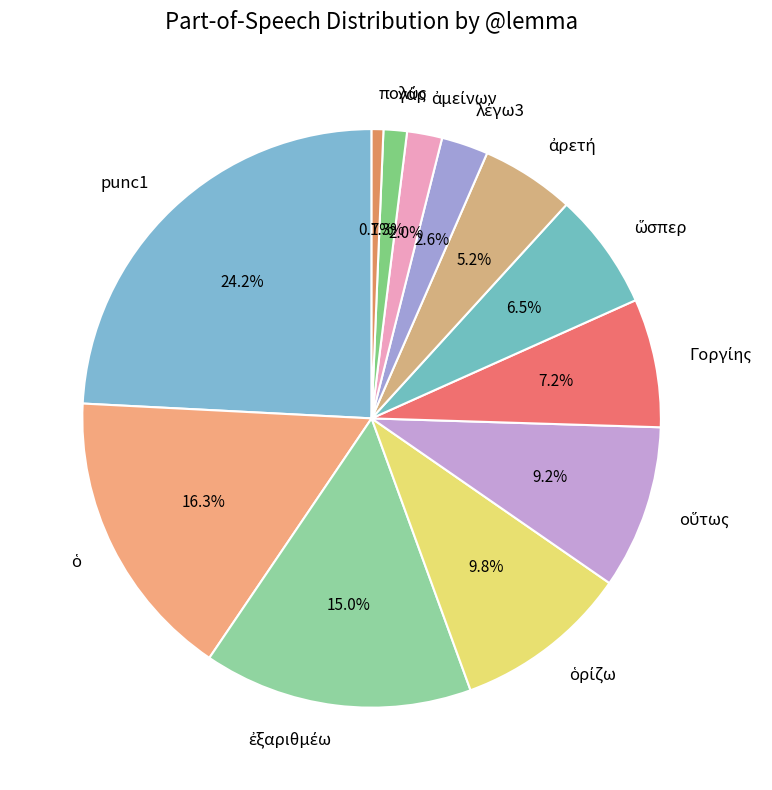

What is the largest slice in the pie chart?

punc1